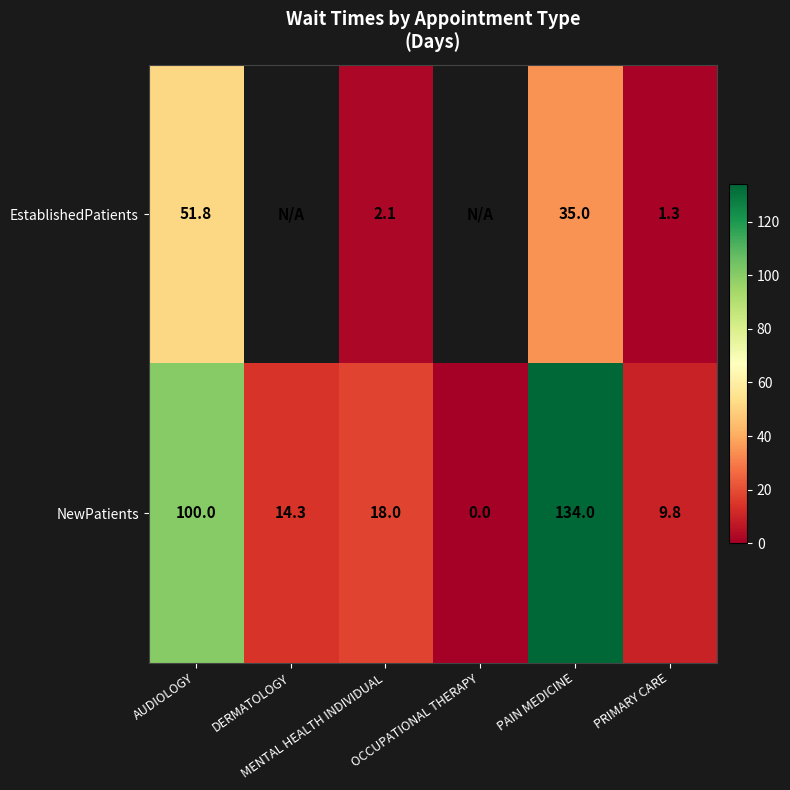

What is the sum of all NewPatients values?

276.1